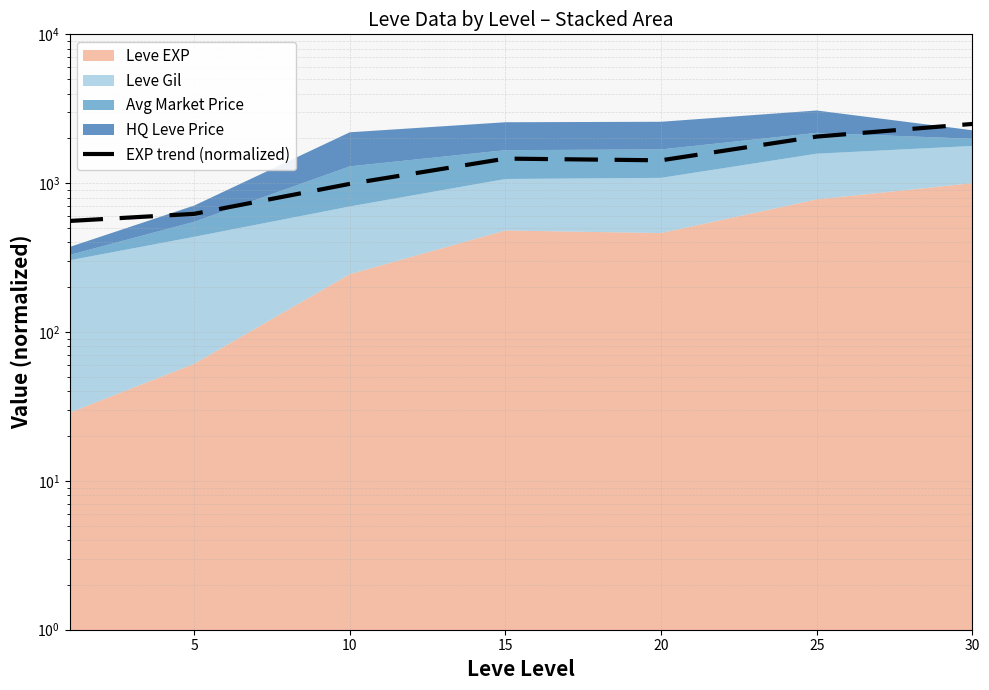

The value at 20 is 622.6. True or false?

False